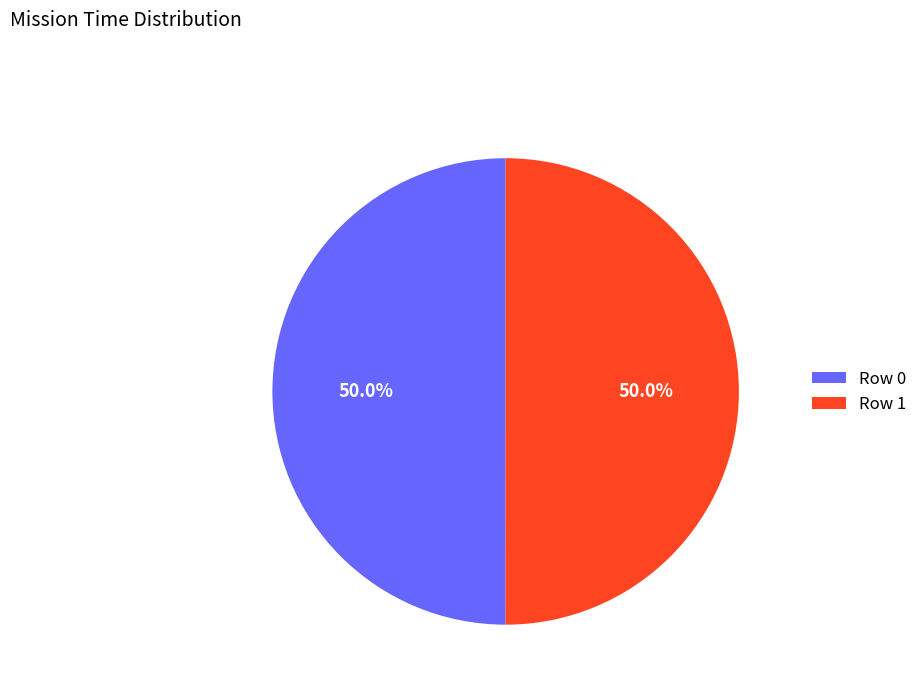

What is the ratio of the value at Row 0 to the value at Row 1?

1.0